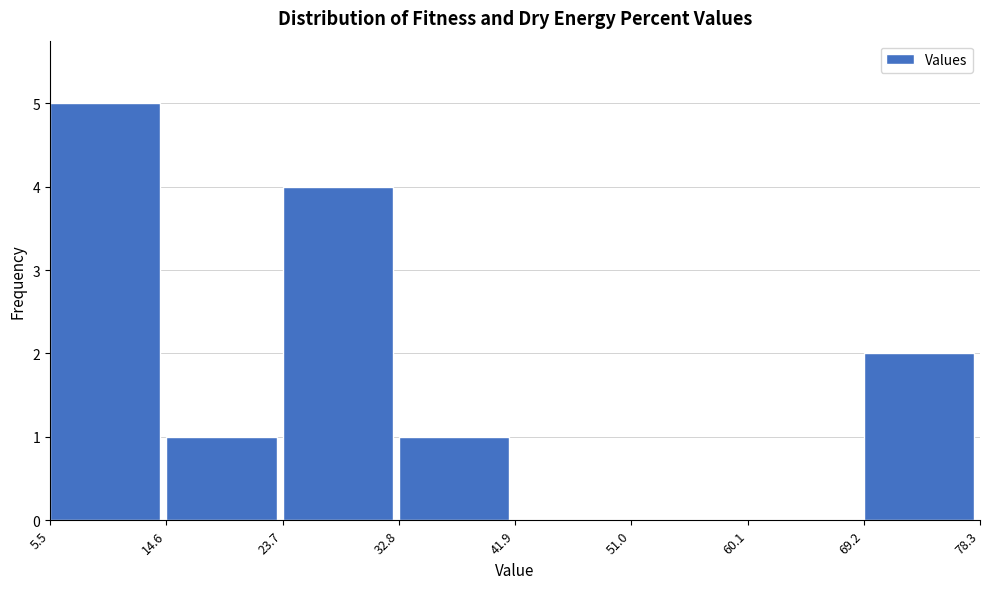

Reading left to right, list every bar in this chart as the range it spans on the x-axis followed by its height. The values are not printed on the chart, so give them approximately, as read against the axis.

5.5 to 14.6: 5
14.6 to 23.7: 1
23.7 to 32.8: 4
32.8 to 41.9: 1
41.9 to 51.0: 0
51.0 to 60.1: 0
60.1 to 69.2: 0
69.2 to 78.3: 2